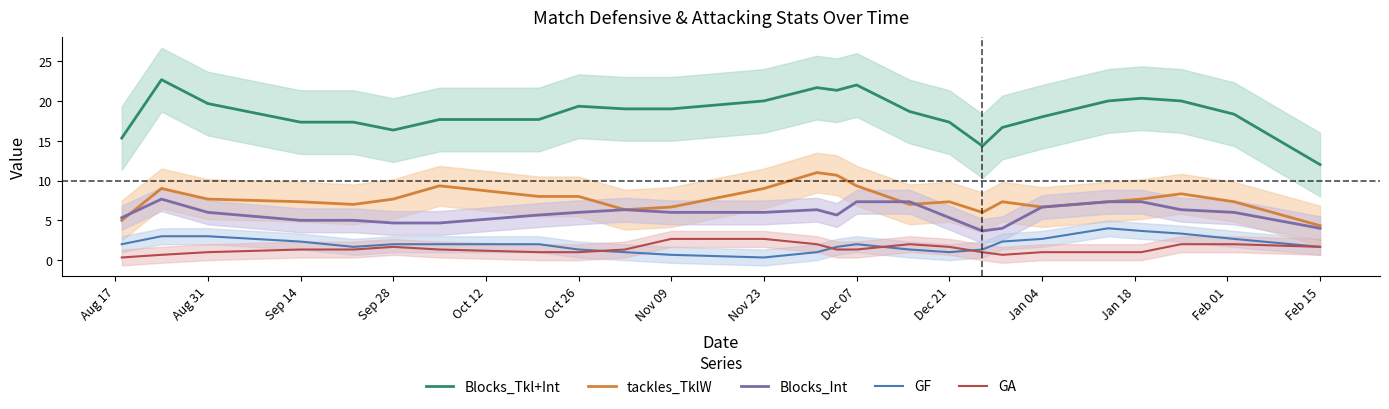

Does the chart display data point markers on the line(s)?

No